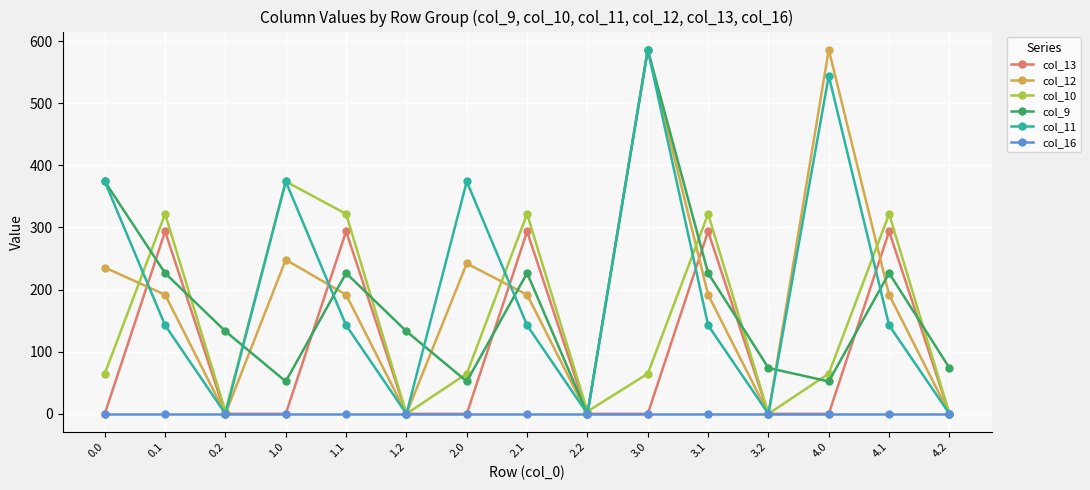

Count the number of categories in the chart.

15